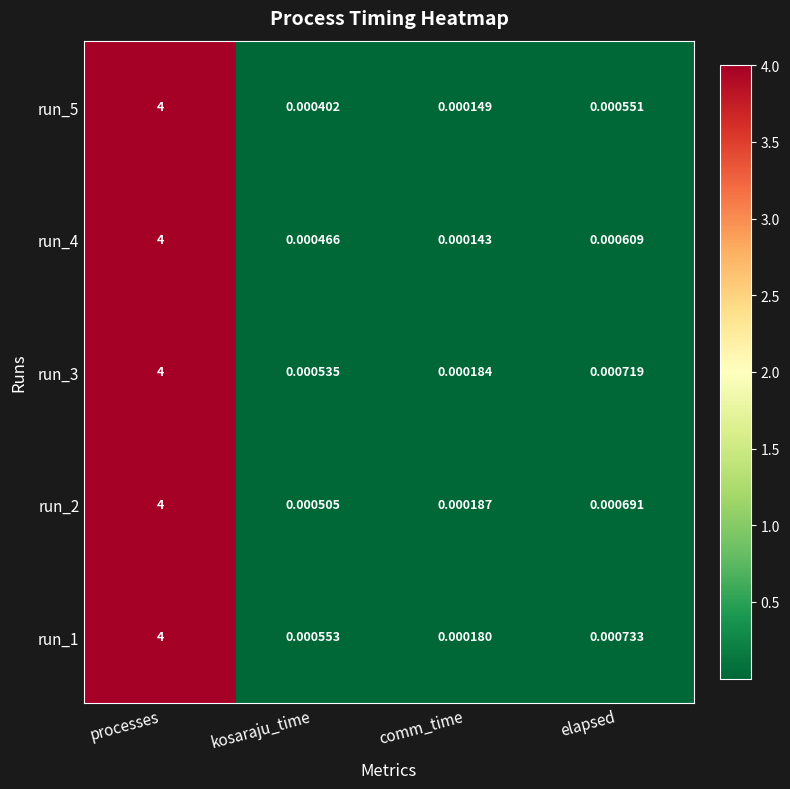

At which category does the chart reach its minimum across all series?

comm_time